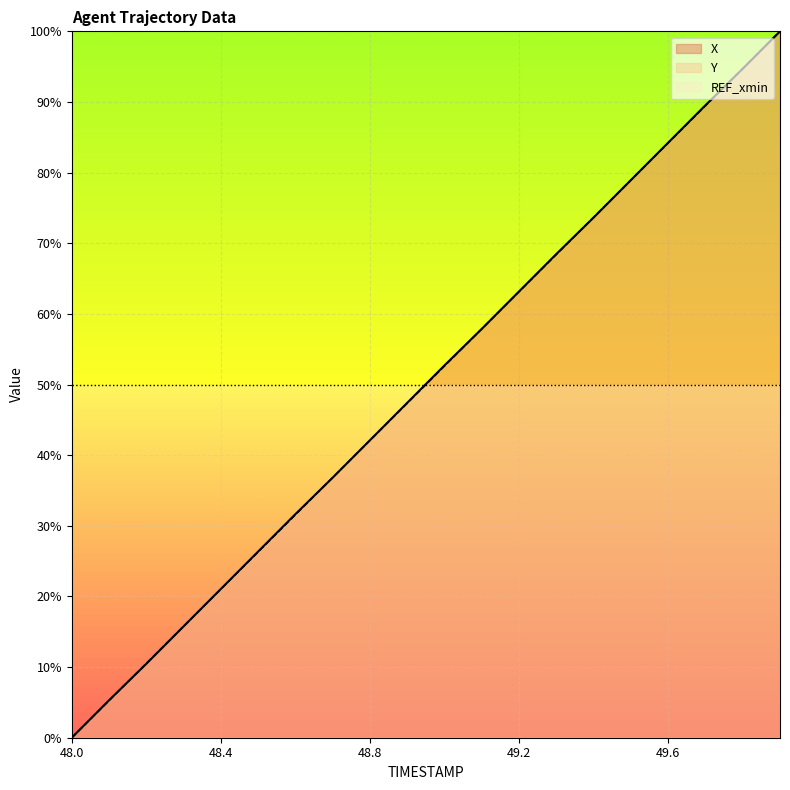

What are all the series names shown in the legend?

X, Y, REF_xmin